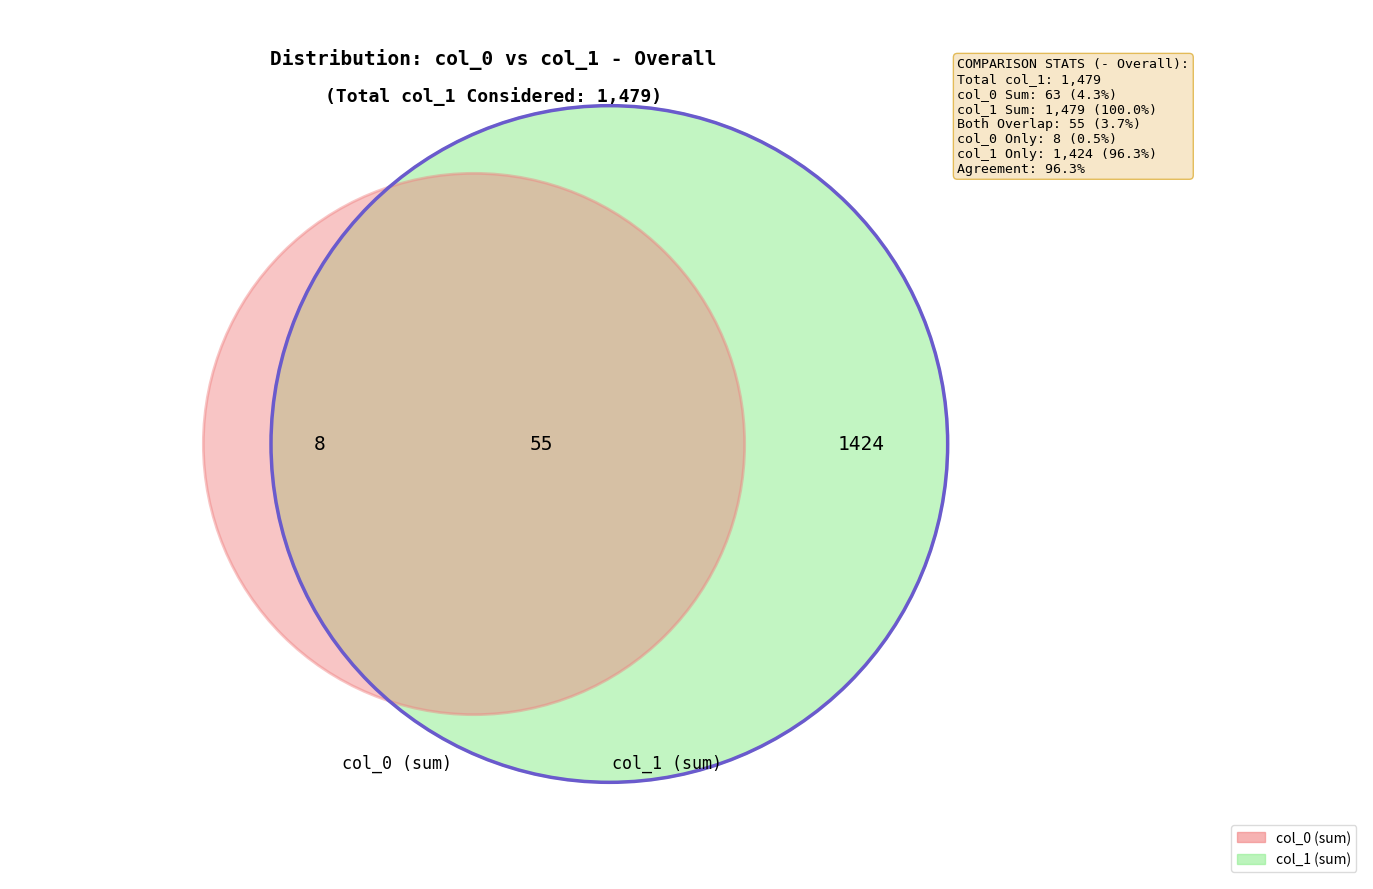

Does any single category account for the majority?

Yes